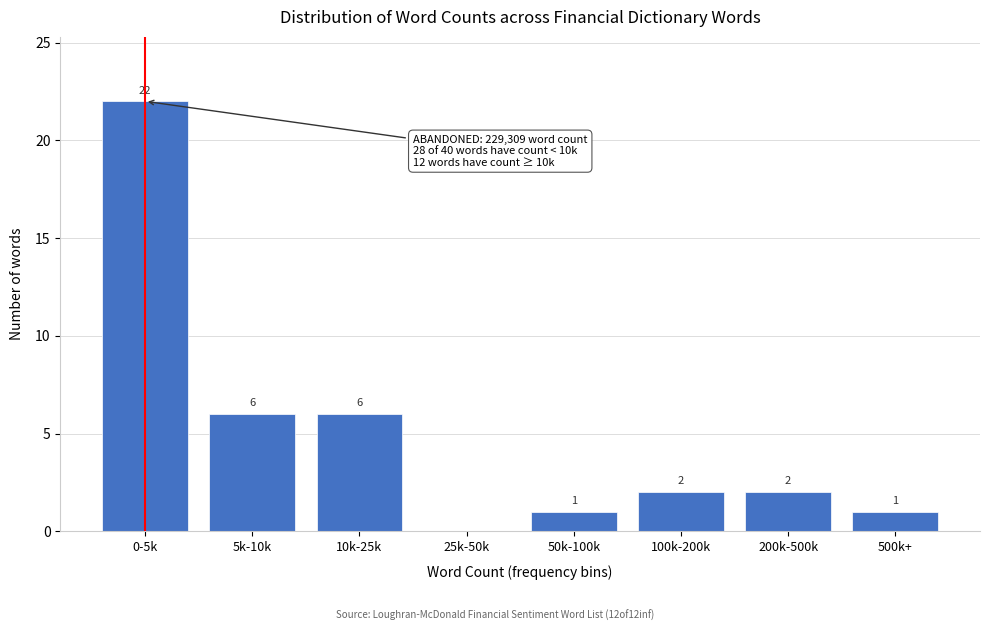

Reading left to right, transcribe all the data shown in this chart.

0-5k=22	5k-10k=6	10k-25k=6	25k-50k=0	50k-100k=1	100k-200k=2	200k-500k=2	500k+=1